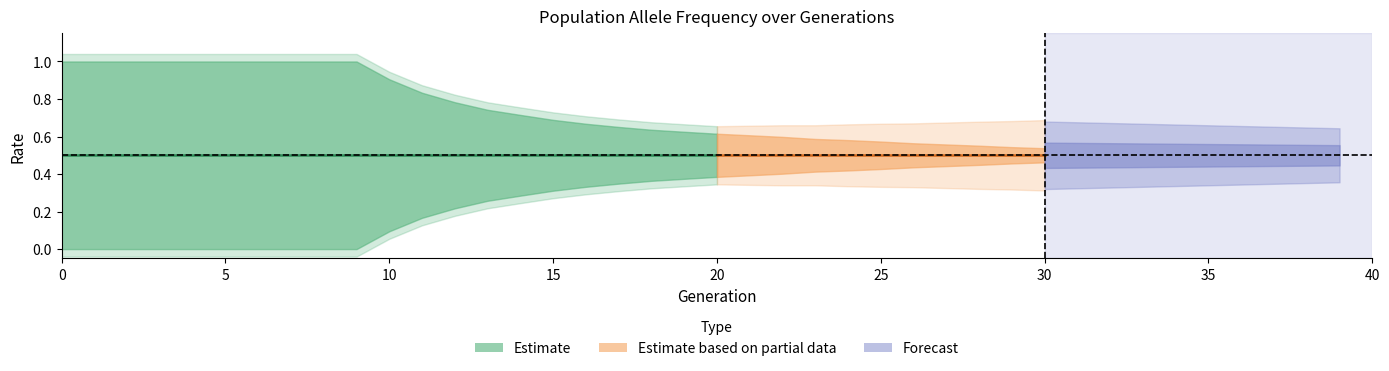

Read the rate_wt value at 38.

0.5